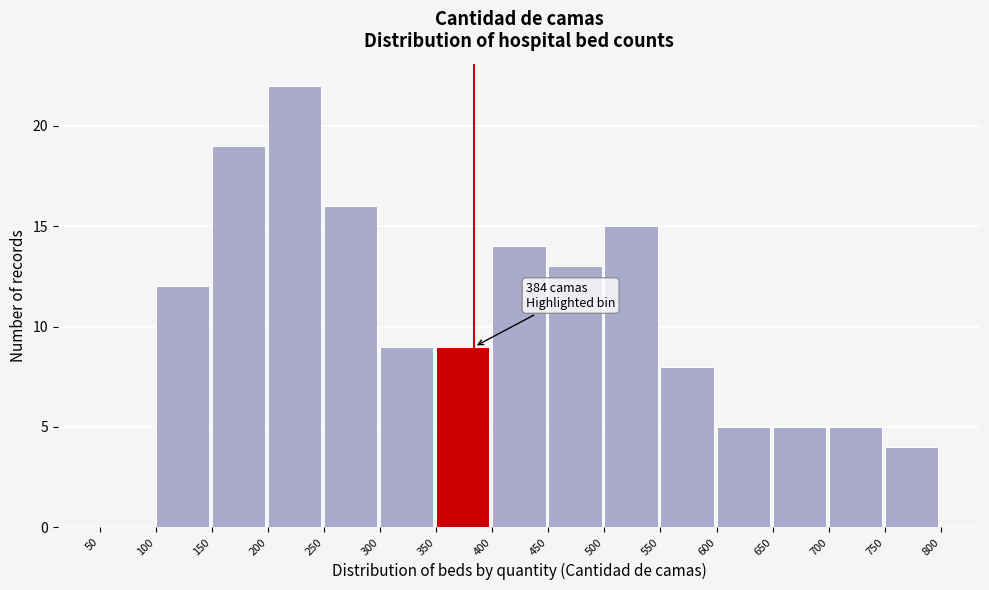

Over which range of the x-axis is the bar tallest?

200 to 250